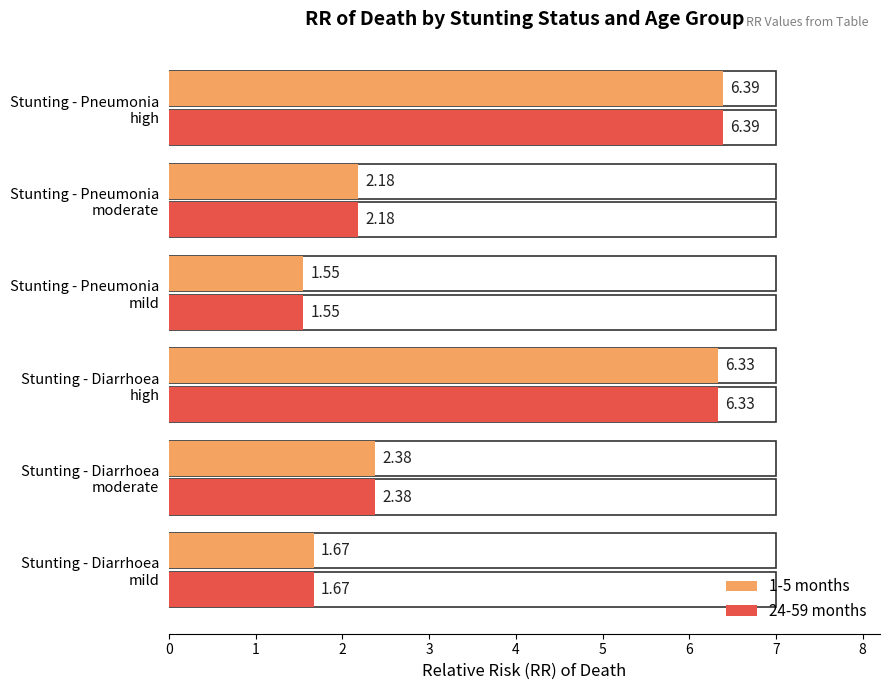

The value of 1-5 months at Stunting - Pneumonia high is 3.4. True or false?

False